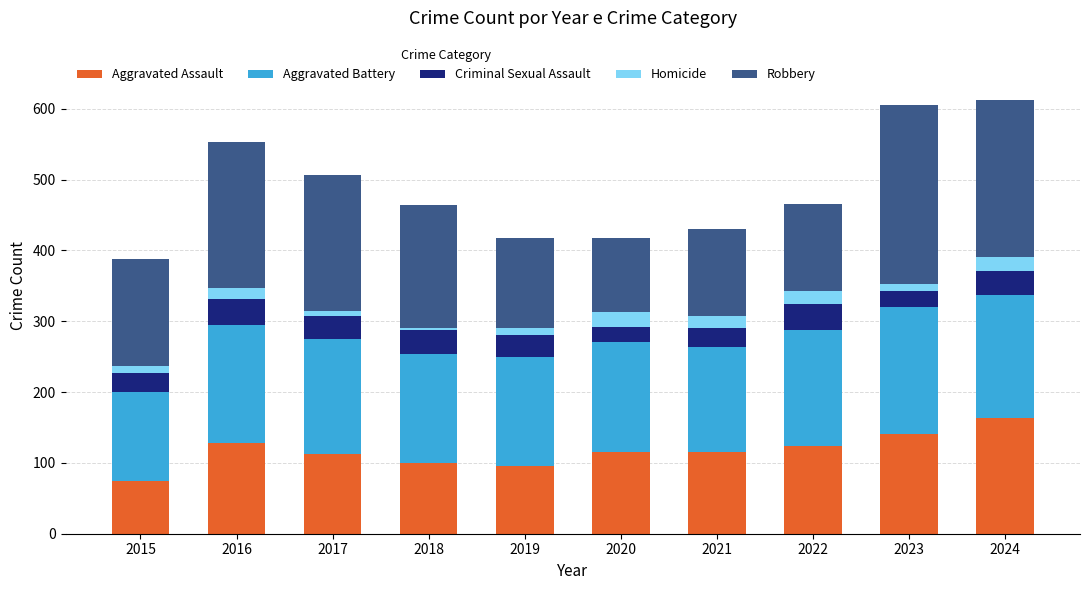

Count the number of categories in the chart.

10